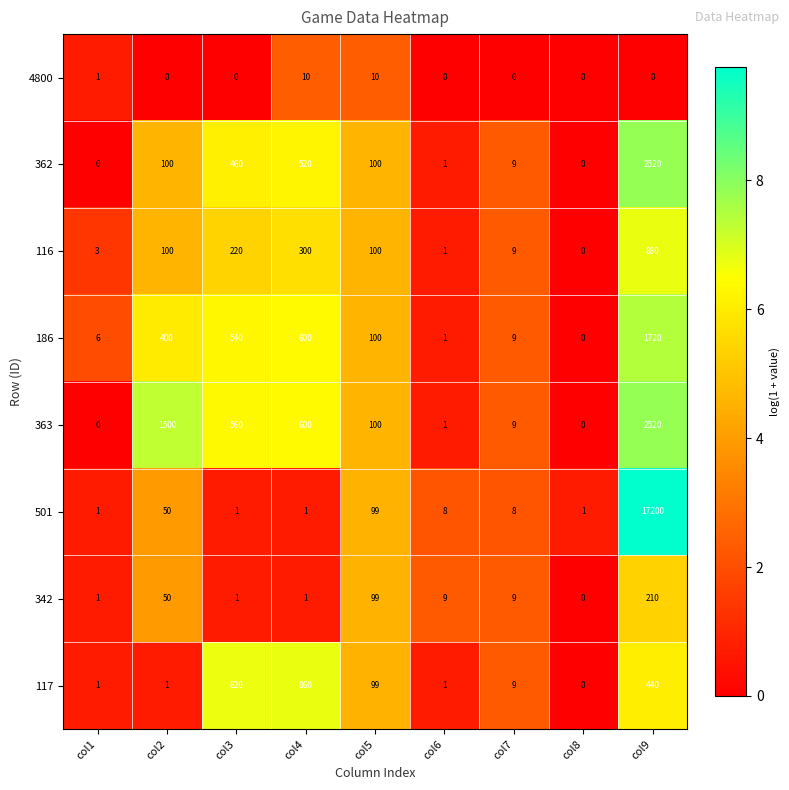

Count the number of data series in this chart.

8